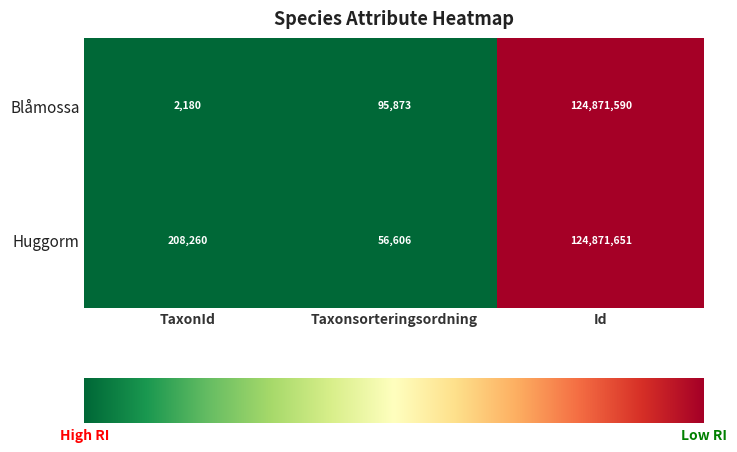

Which series has the largest total across all categories?

Huggorm